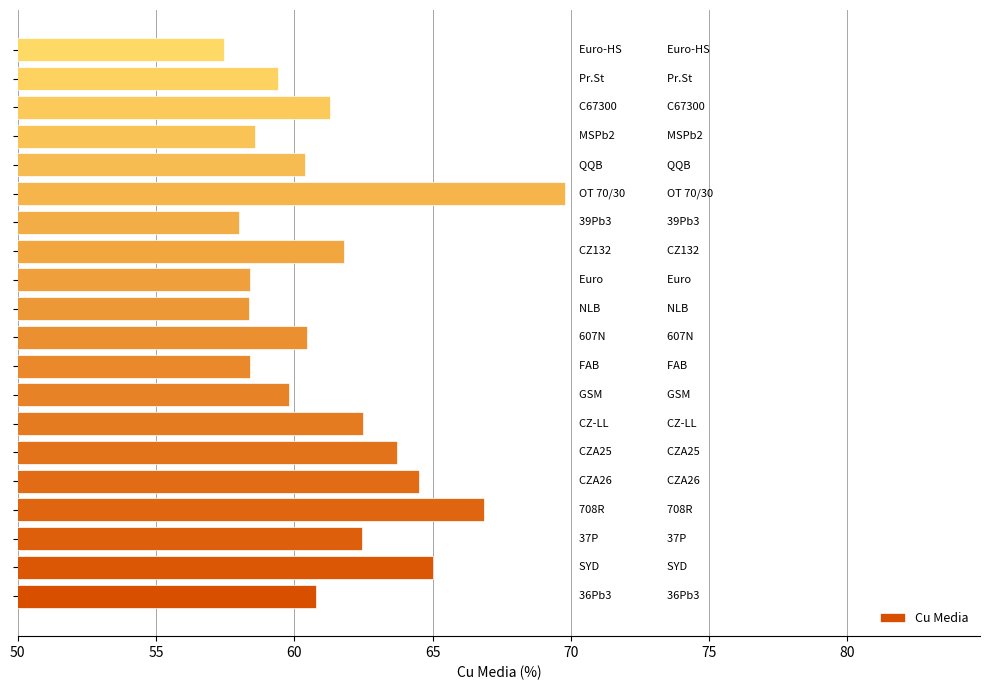

How many values are below 60?

8